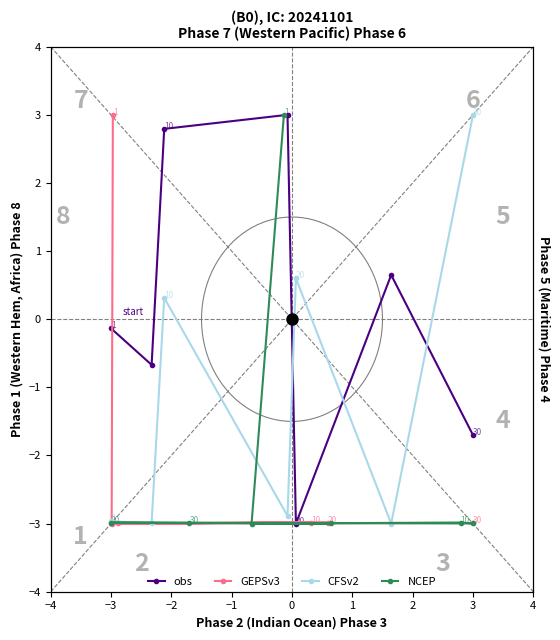

Does the chart have visible grid lines?

No